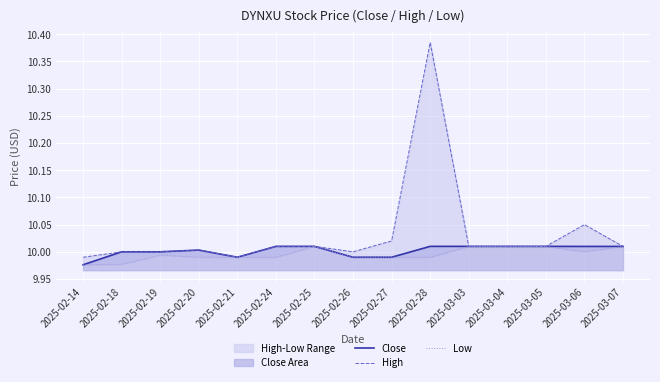

The value of Low at 2025-02-28 is 17.2. True or false?

False